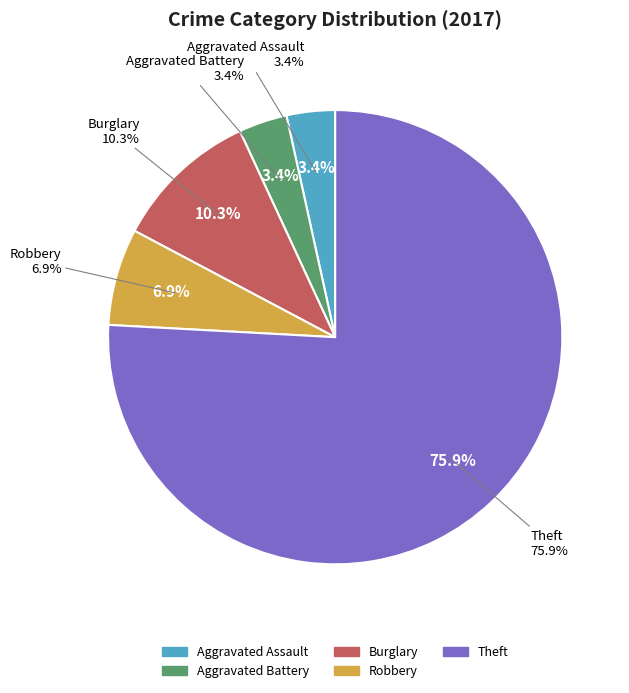

How much of the chart is everything except Theft?

24.1%